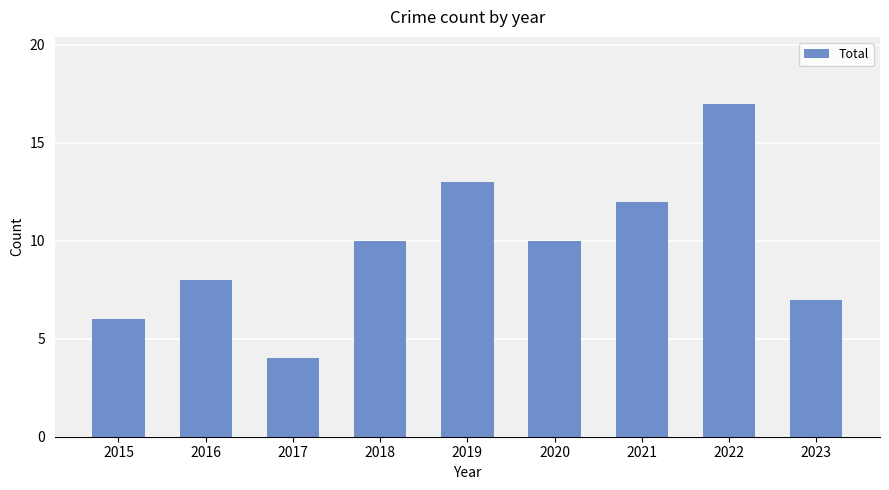

What is the change in value from 2017 to 2021?

+8